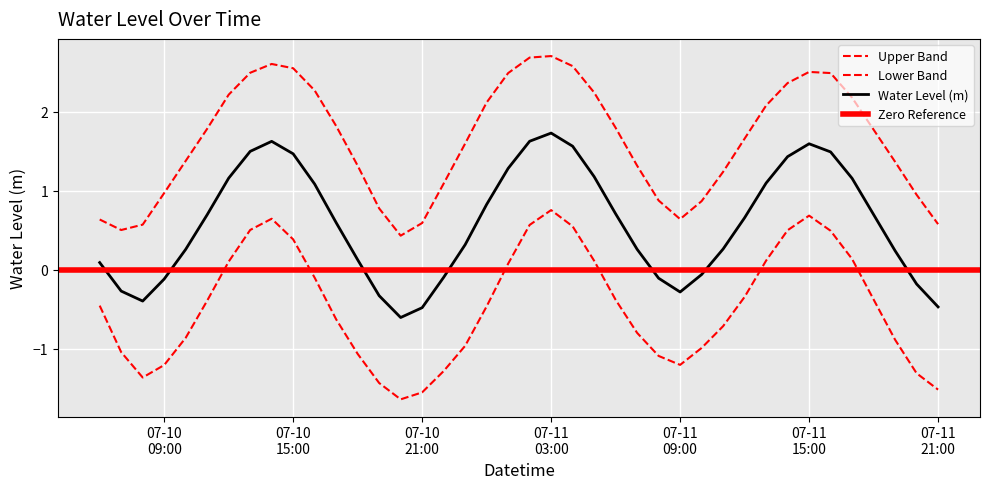

What is the minimum value shown in the chart?

-0.6